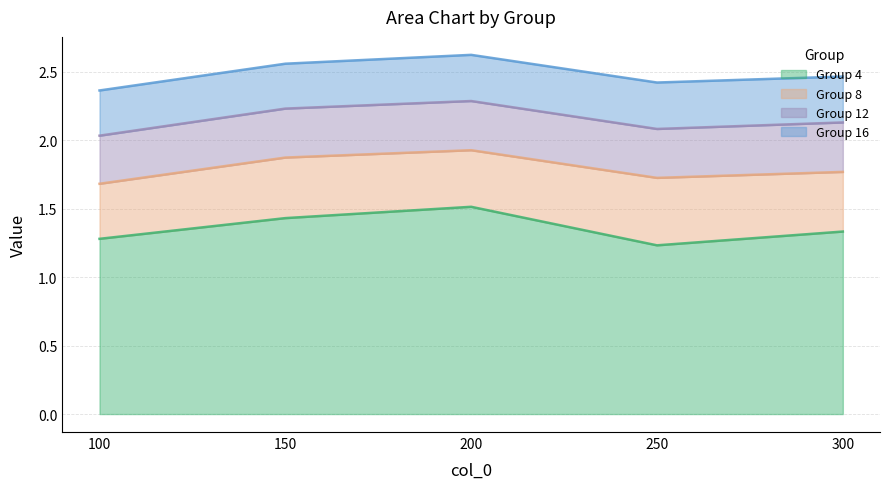

Is it true that 4 equals 1.2 at 250?

True